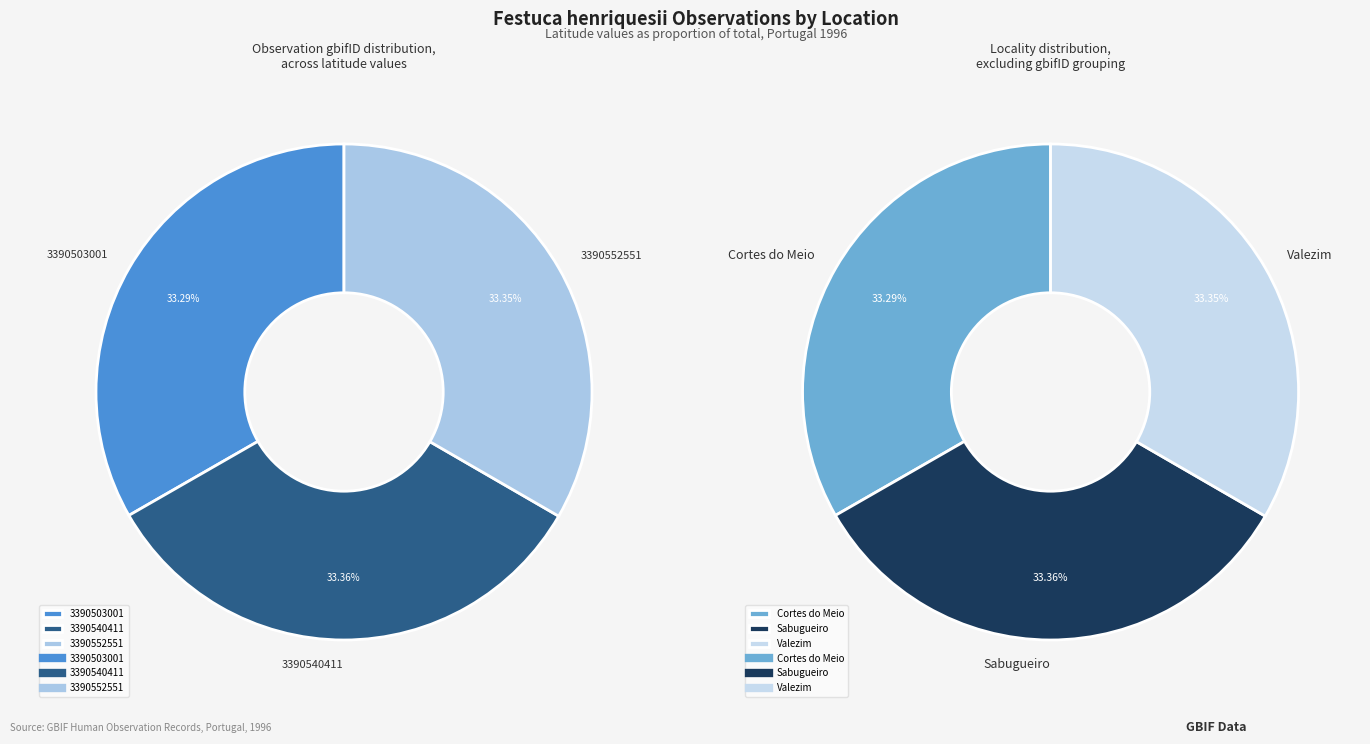

Which has a higher value, 3390540411 or 3390503001?

3390540411